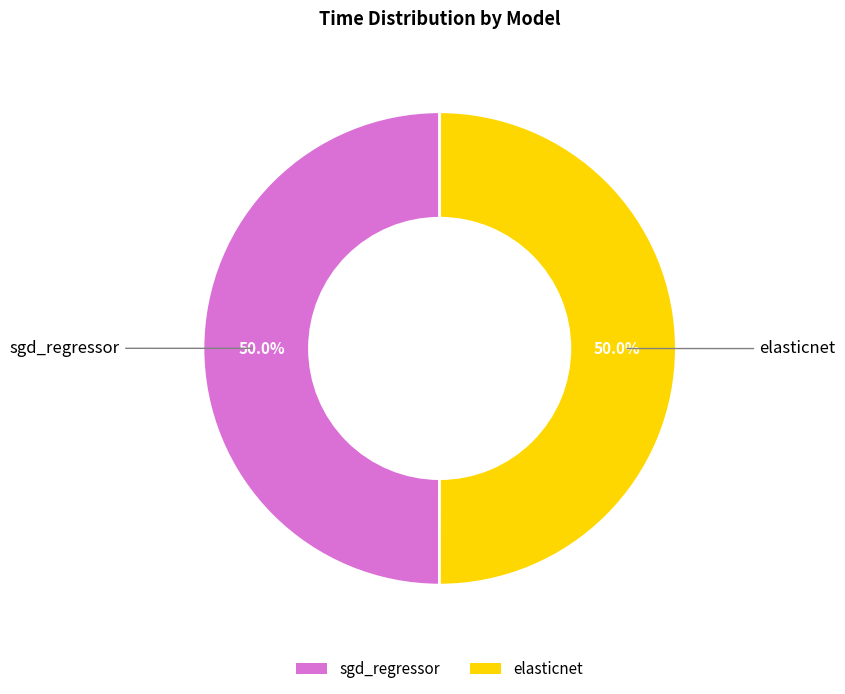

Combined, do elasticnet and sgd_regressor account for over 50%?

Yes